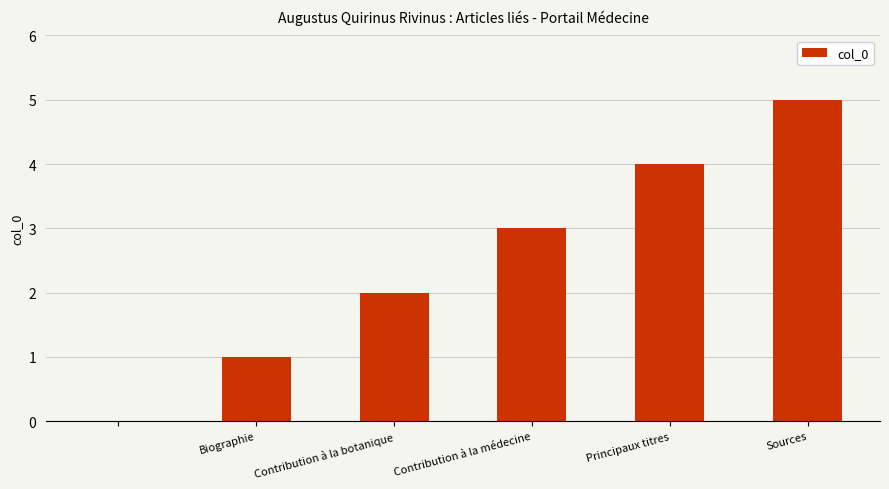

What is the maximum value shown in the chart?

5